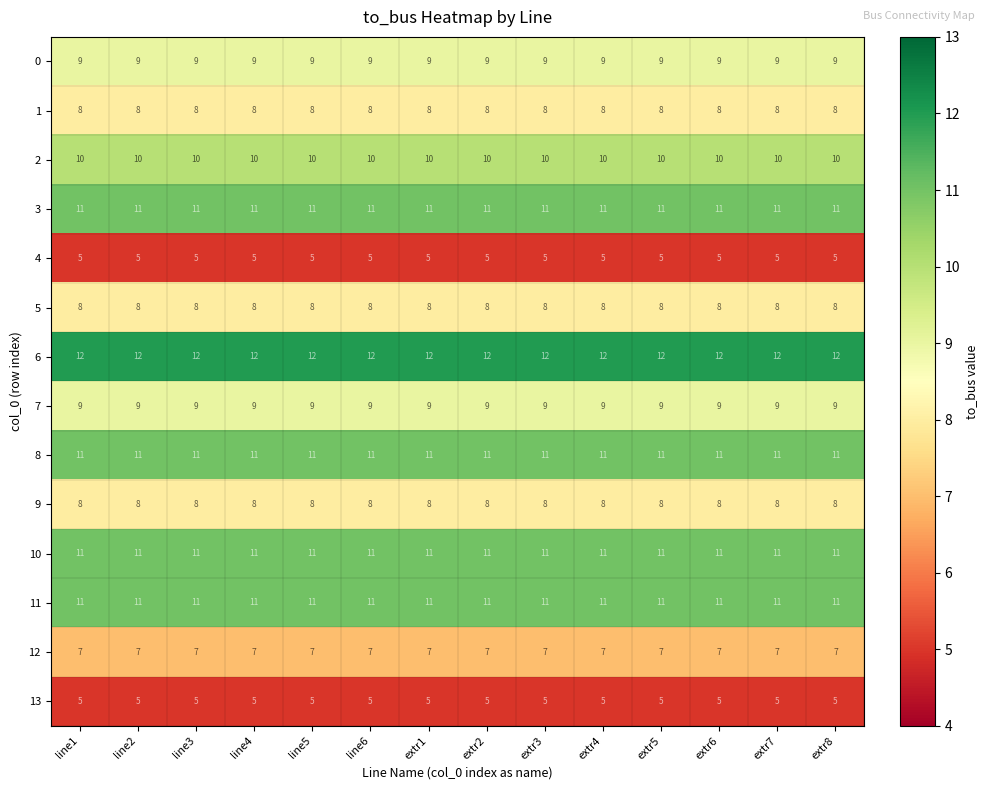

Which series has the largest total across all categories?

6